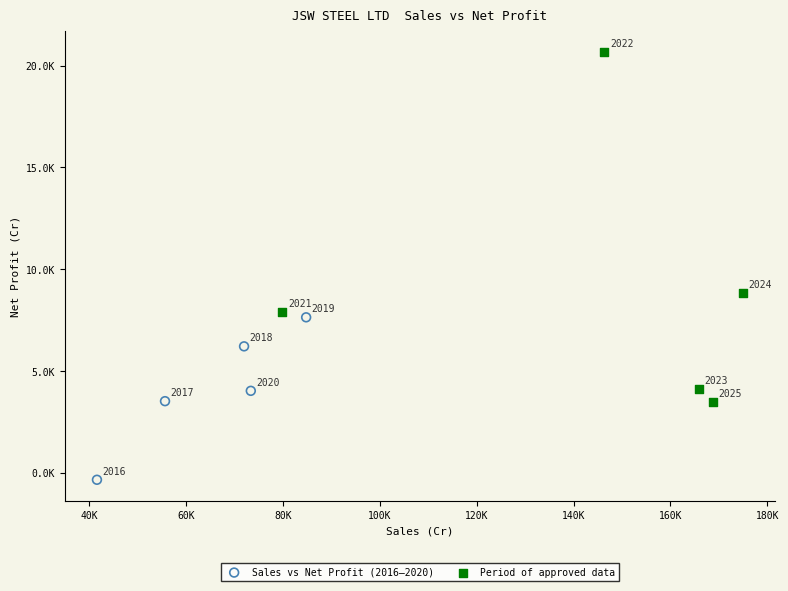

What are all the series names shown in the legend?

Sales vs Net Profit (2016–2020), Period of approved data